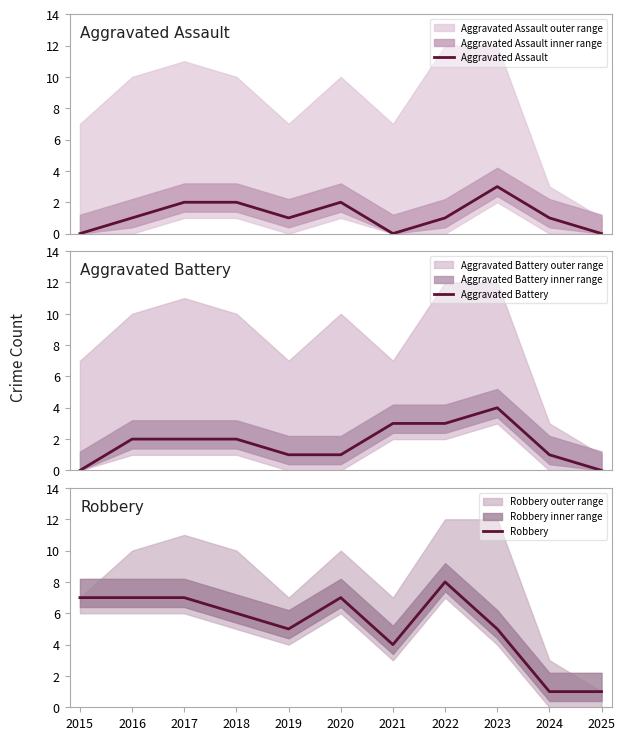

Reading left to right, transcribe all the data shown in this chart.

Aggravated Assault: 0	1	2	2	1	2	0	1	3	1	0
Aggravated Battery: 0	2	2	2	1	1	3	3	4	1	0
Robbery: 7	7	7	6	5	7	4	8	5	1	1